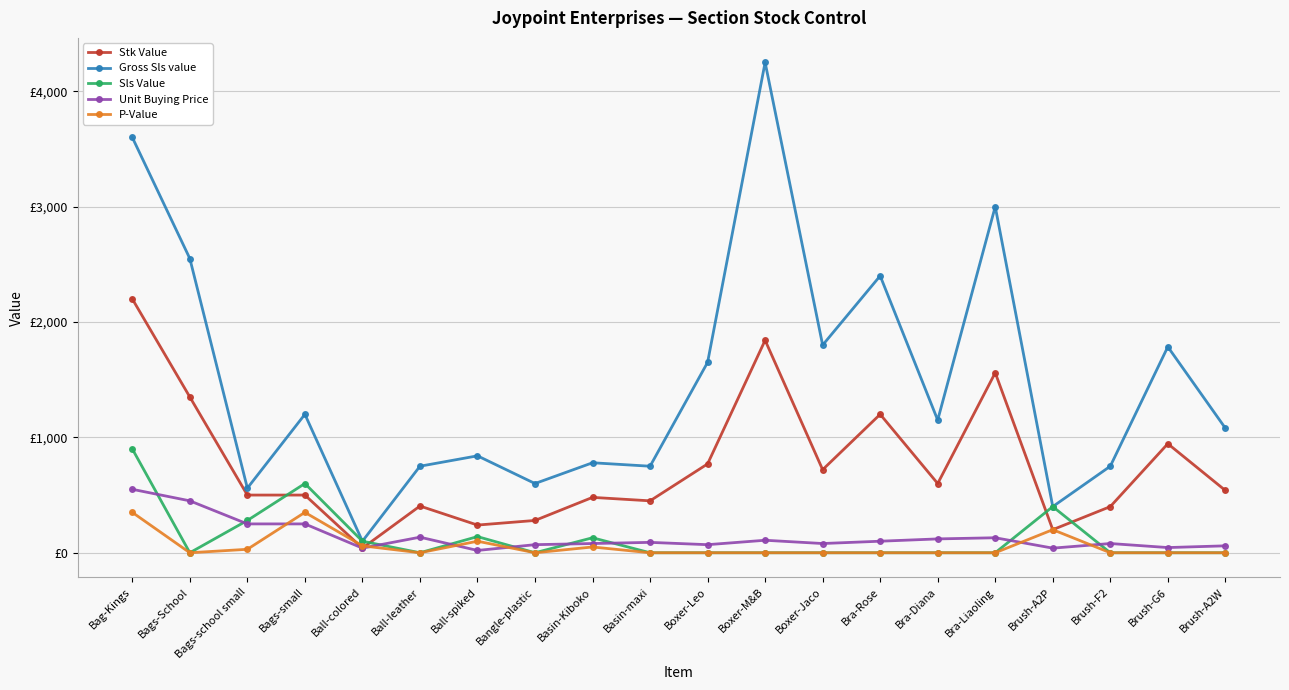

What is the average value of the P-Value series?

57.0